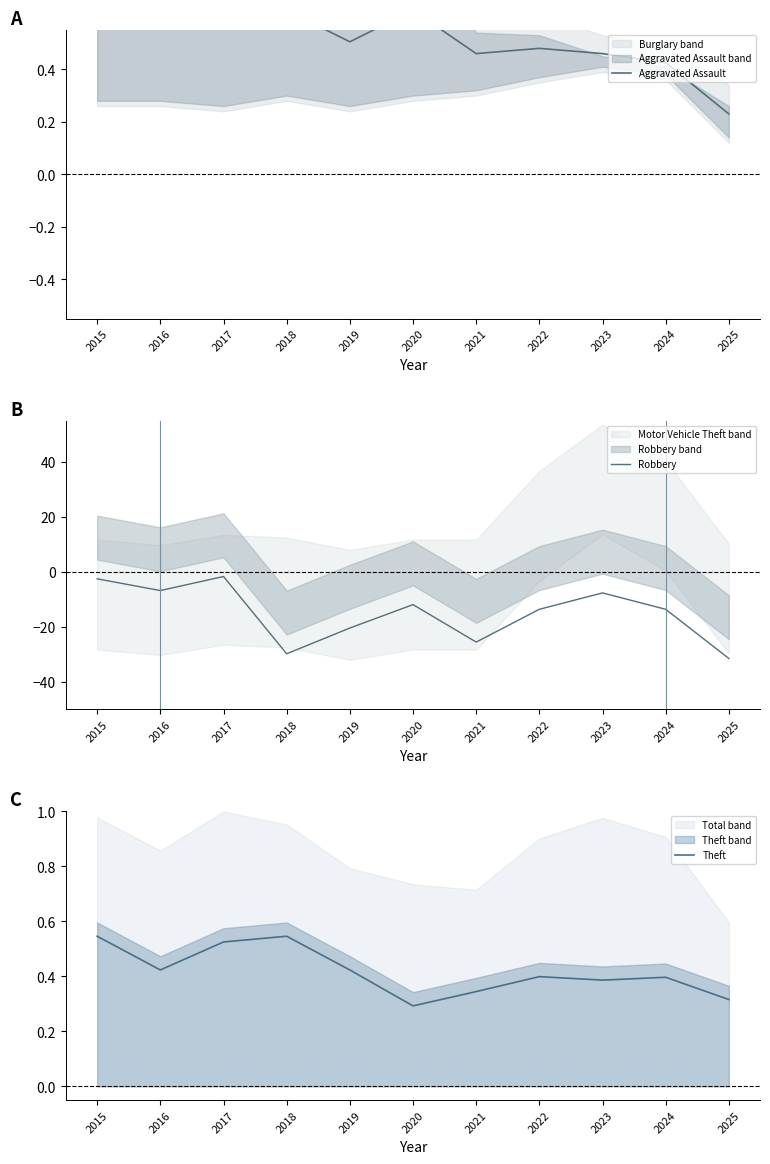

Reading left to right, transcribe all the data shown in this chart.

Aggravated Assault: 2015=0.6	2016=0.7	2017=0.7	2018=0.6	2019=0.5	2020=0.6	2021=0.5	2022=0.5	2023=0.5	2024=0.4	2025=0.2
Robbery: 2015=-2.5	2016=-6.8	2017=-1.7	2018=-29.8	2019=-20.4	2020=-11.9	2021=-25.5	2022=-13.6	2023=-7.6	2024=-13.6	2025=-31.5
Theft: 2015=0.5	2016=0.4	2017=0.5	2018=0.5	2019=0.4	2020=0.3	2021=0.3	2022=0.4	2023=0.4	2024=0.4	2025=0.3